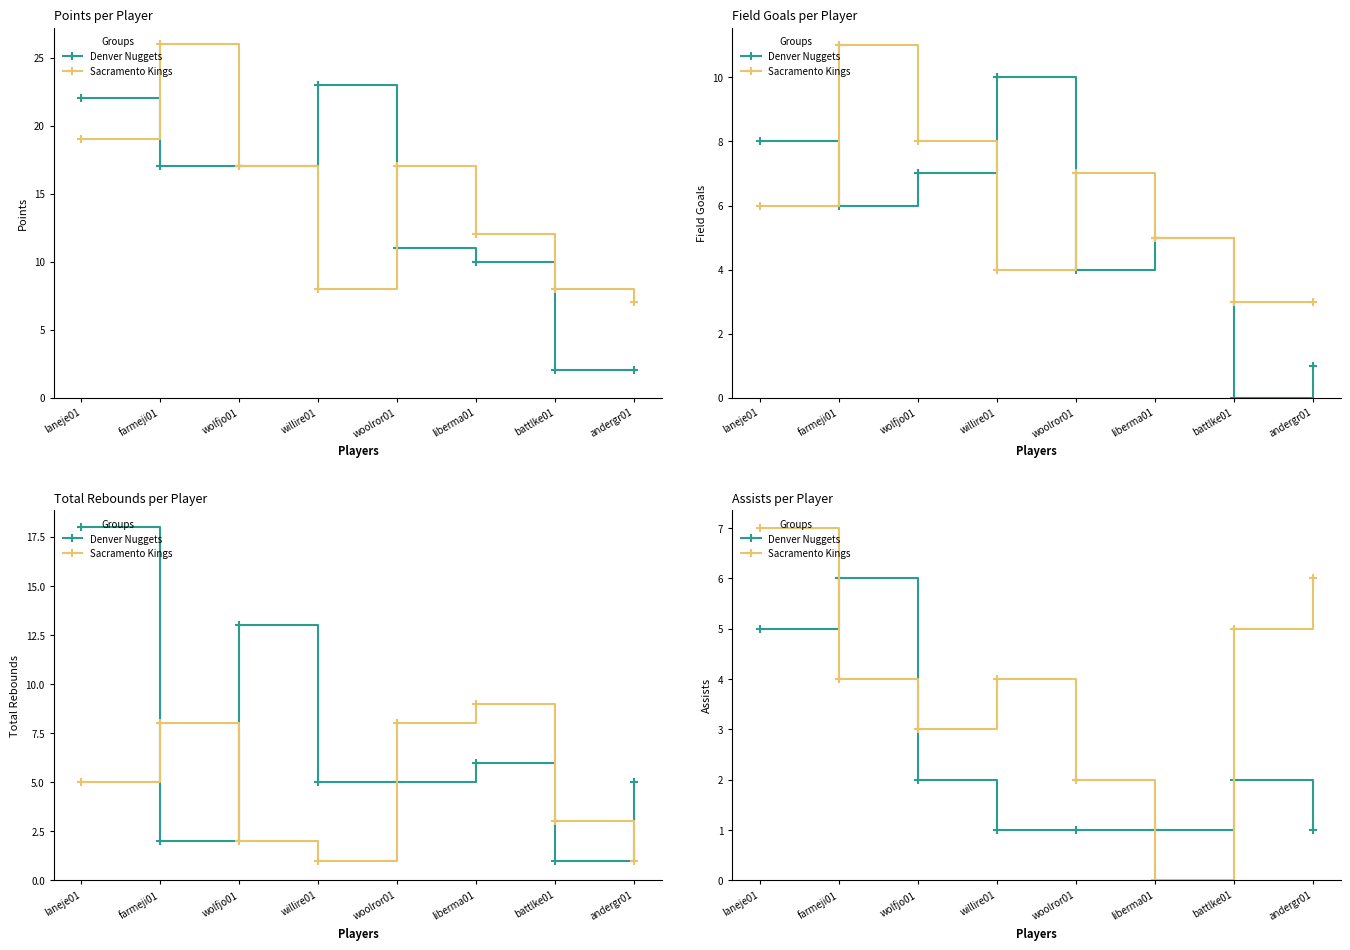

Is the value of Sacramento Kings at liberma01 greater than the value of Denver Nuggets at woolror01?

No